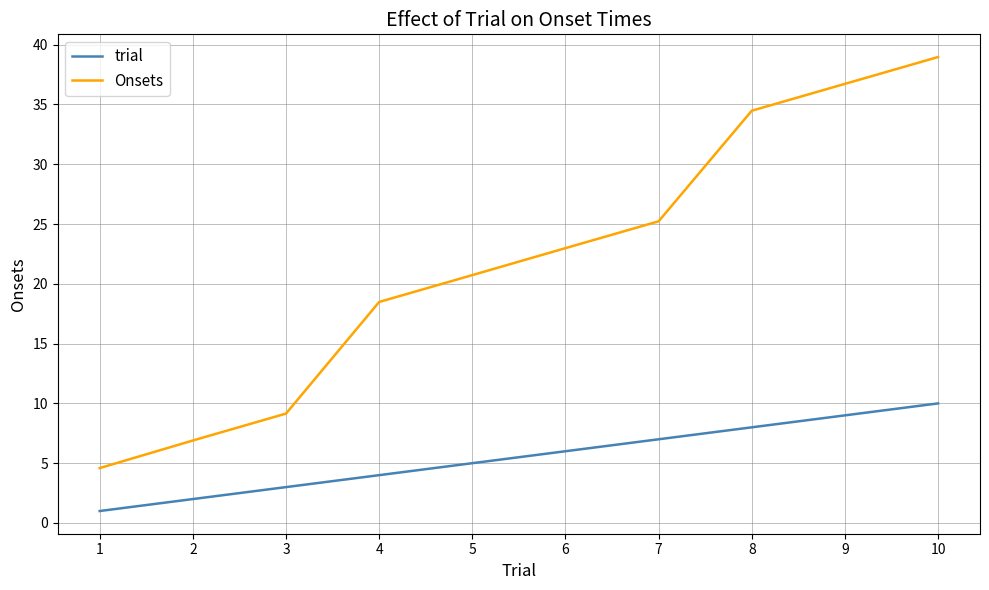

Which series has the largest total across all categories?

Onsets